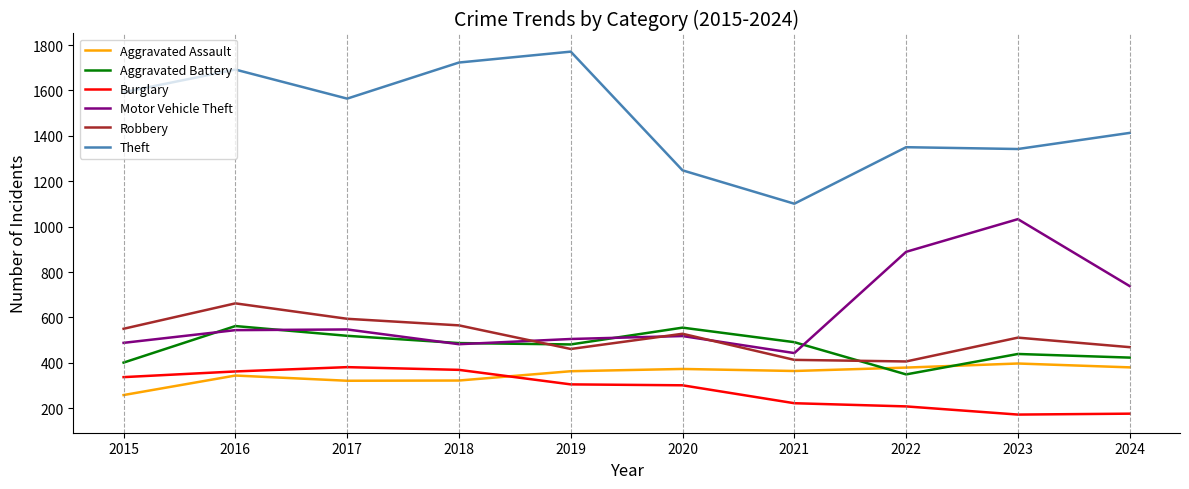

True or false: Burglary and Aggravated Assault intersect in this chart.

True